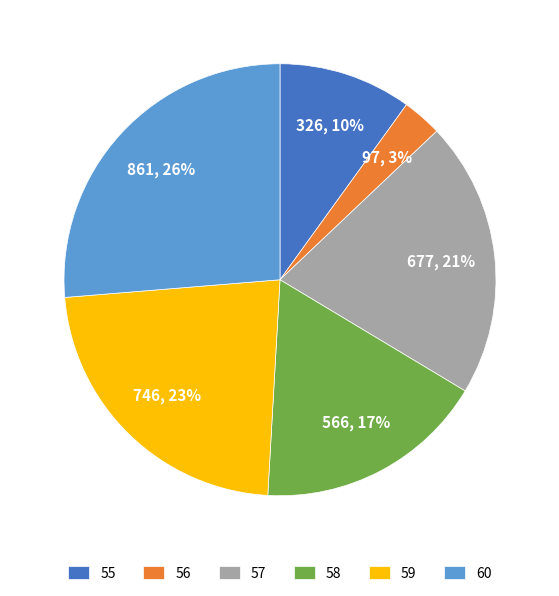

Combined, do 57 and 60 account for over 50%?

No